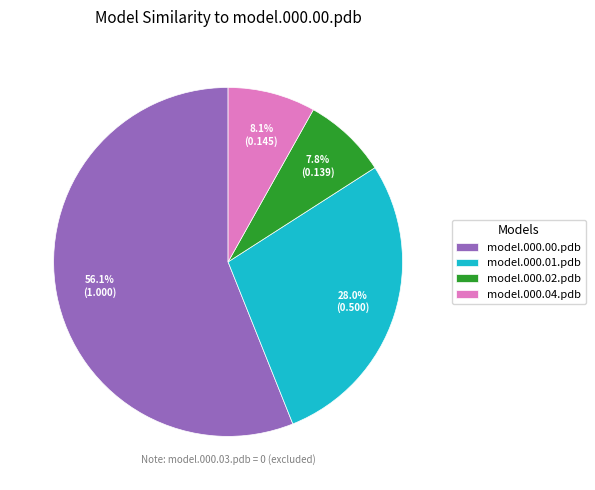

Which category has the biggest portion of the pie?

model.000.00.pdb